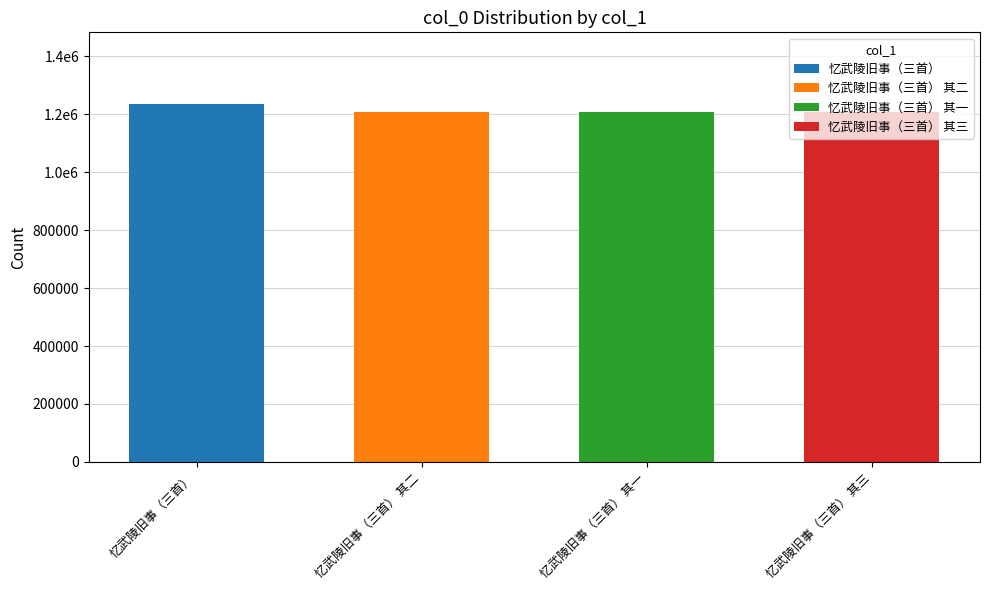

Rank the categories by value from highest to lowest.

忆武陵旧事（三首）, 忆武陵旧事（三首） 其三, 忆武陵旧事（三首） 其二, 忆武陵旧事（三首） 其一